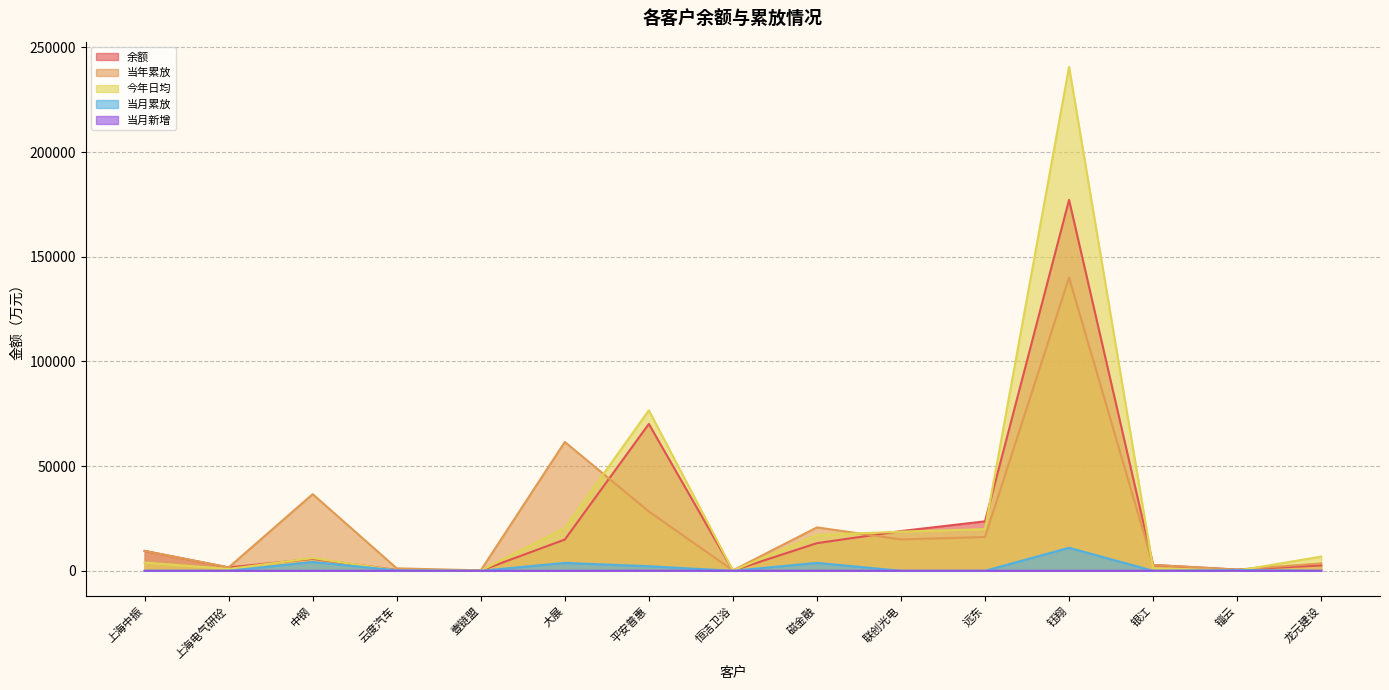

True or false: 今年日均 has more than 0 points higher than both neighbors.

True